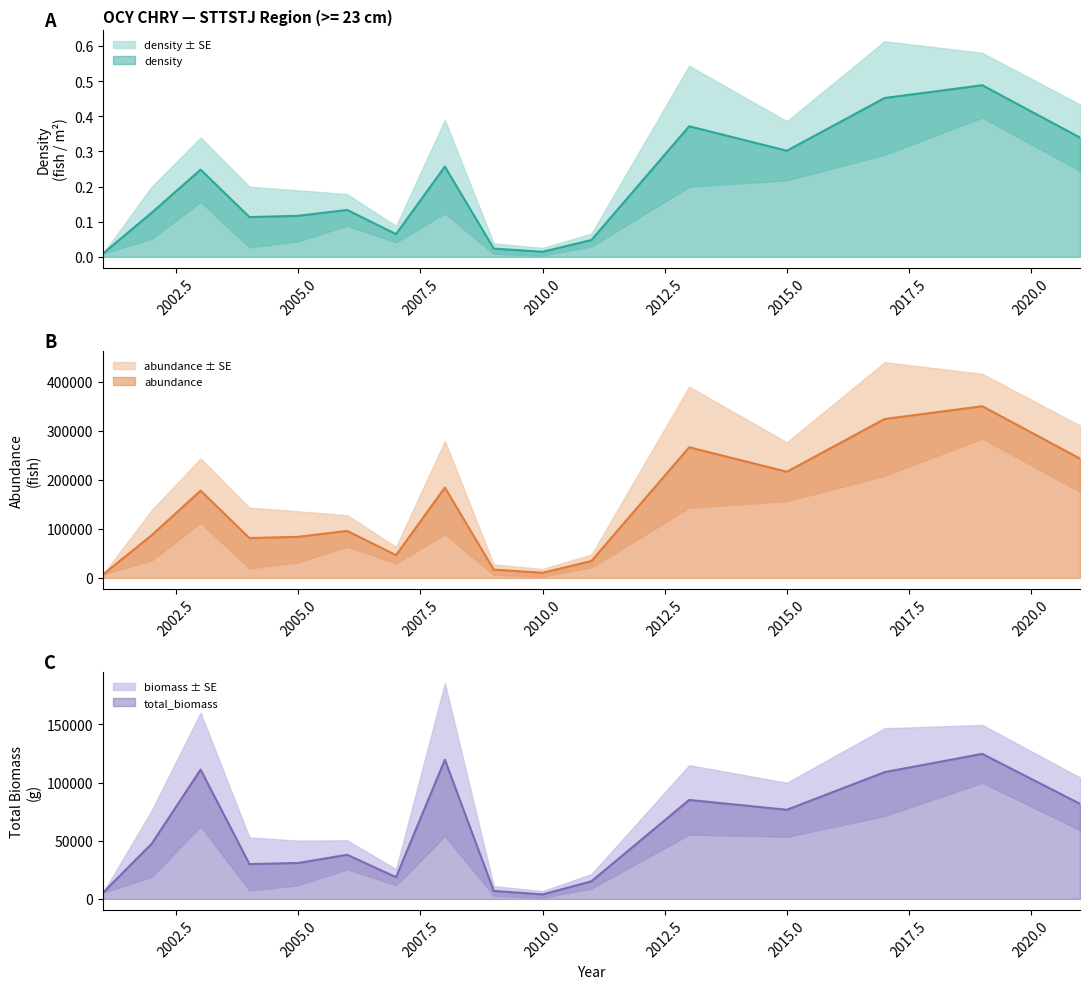

Which category has the lowest value in the abundance series?

2001